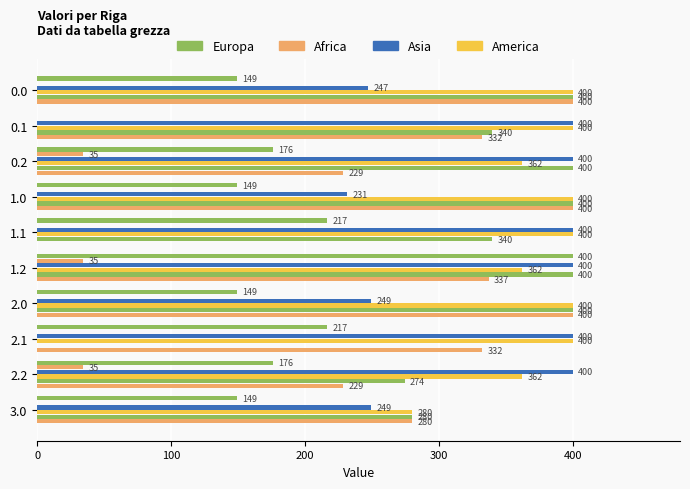

The col_17 series shows 551.2 at 200. True or false?

False